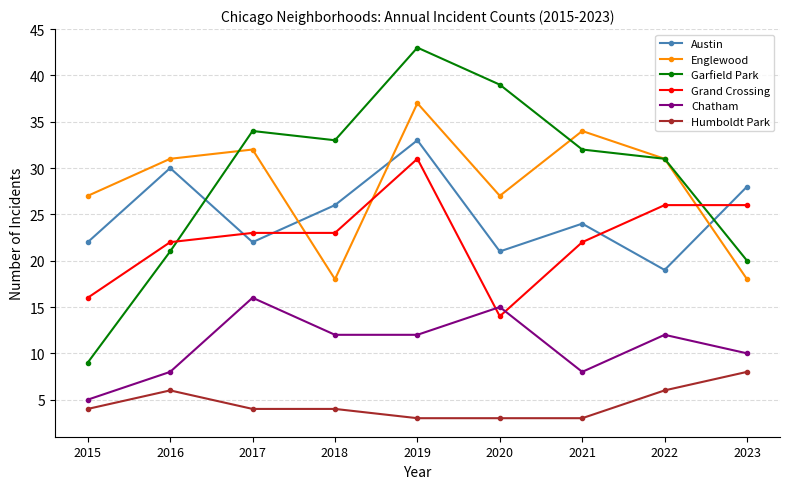

What are all the series names shown in the legend?

Austin, Englewood, Garfield Park, Grand Crossing, Chatham, Humboldt Park